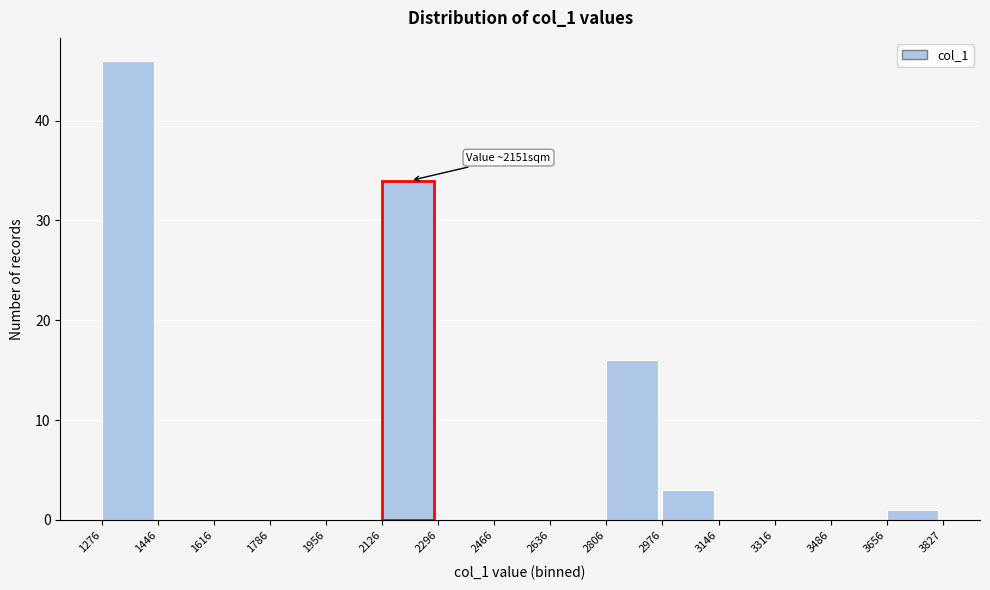

Which range on the x-axis has the tallest bar?

1276 to 1446